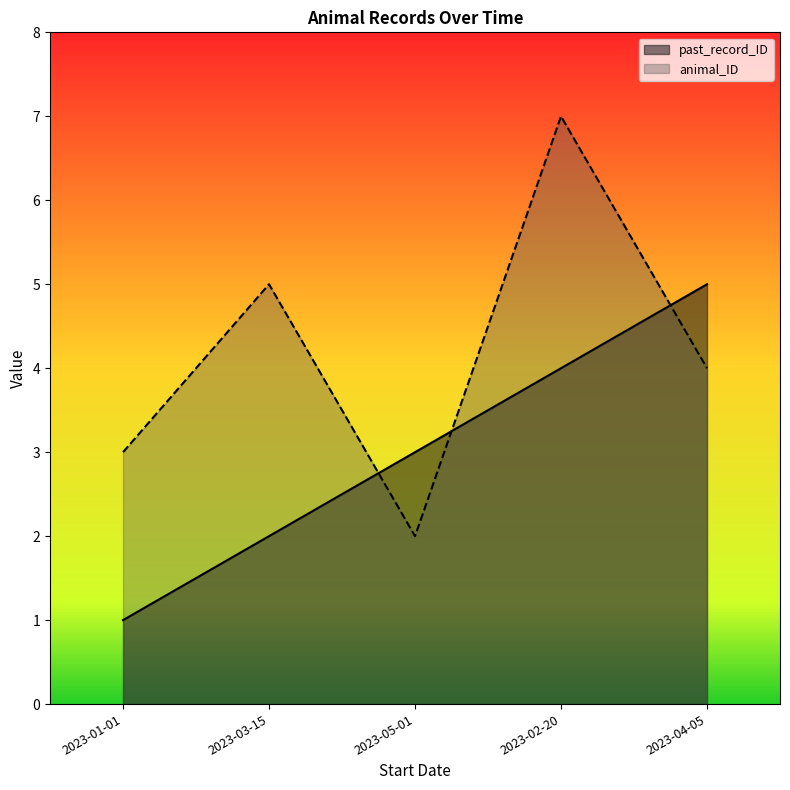

At which label is past_record_ID closest to 3?

2023-05-01